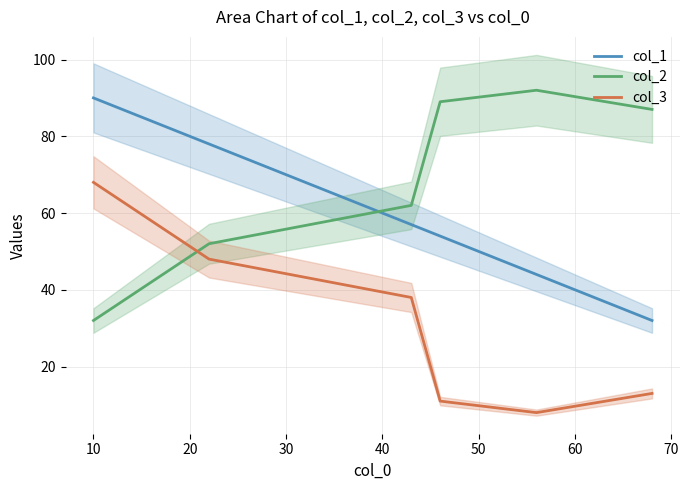

True or false: col_1 has more than 2 interior local peaks.

False